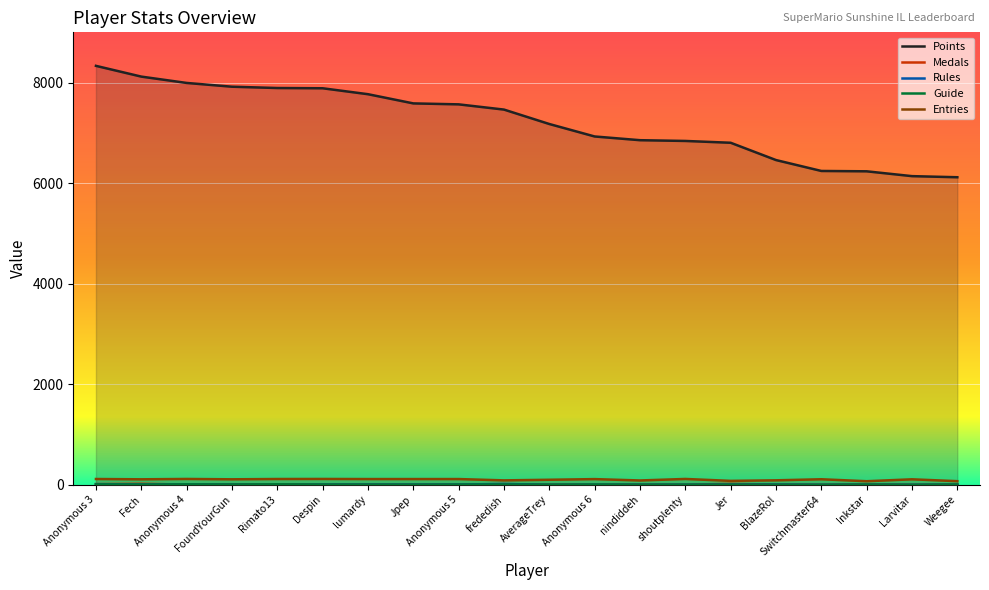

What position from the left is Jpep?

8